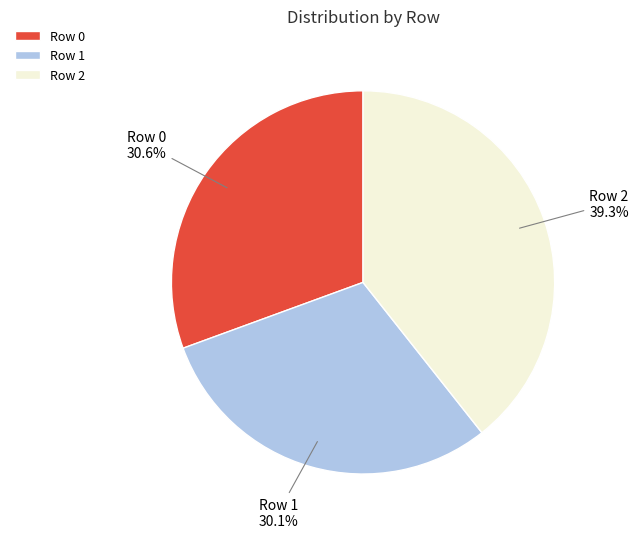

Which category has the biggest portion of the pie?

Row 2